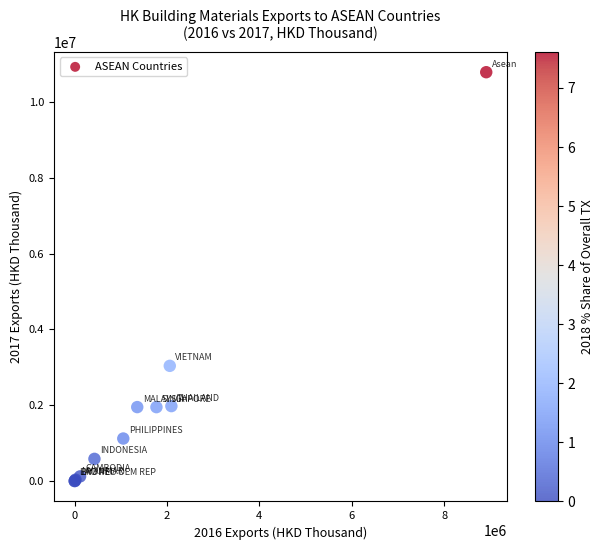

What Y value in the scatter plot is closest to 5394829?

3040089.0